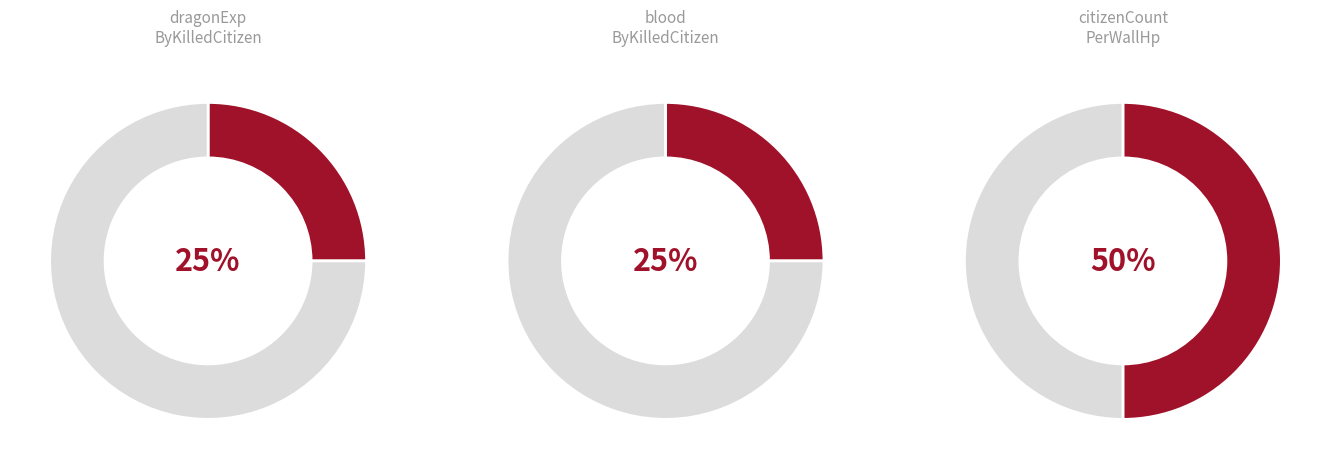

How many slices are in this pie chart?

3